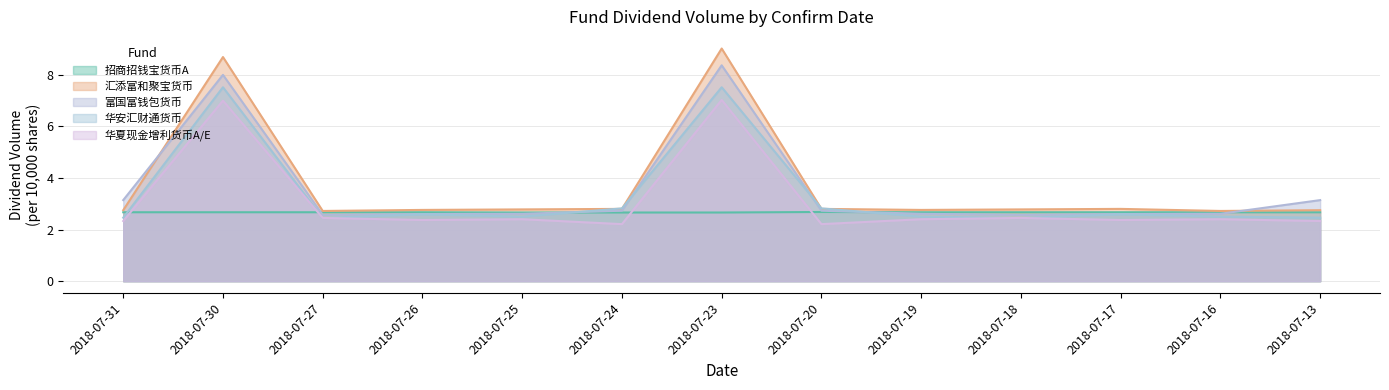

List the series in order of their peak value, lowest first.

招商招钱宝货币A, 华夏现金增利货币A/E, 华安汇财通货币, 富国富钱包货币, 汇添富和聚宝货币